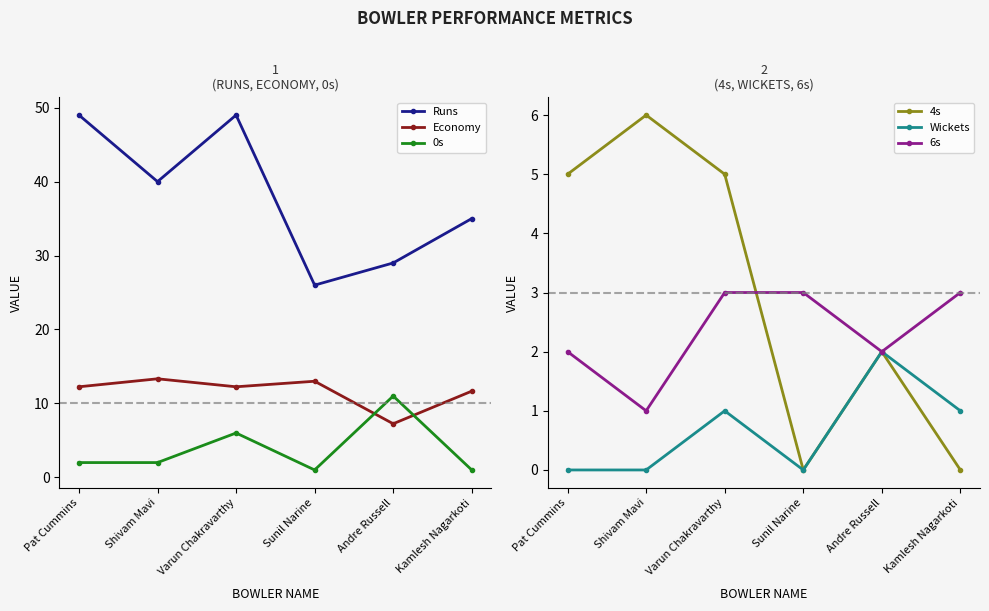

Reading left to right, extract all data points from this chart.

Runs: 49.0	40.0	49.0	26.0	29.0	35.0
Economy: 12.2	13.3	12.2	13.0	7.2	11.7
0s: 2.0	2.0	6.0	1.0	11.0	1.0
4s: 5.0	6.0	5.0	0.0	2.0	0.0
Wickets: 0.0	0.0	1.0	0.0	2.0	1.0
6s: 2.0	1.0	3.0	3.0	2.0	3.0